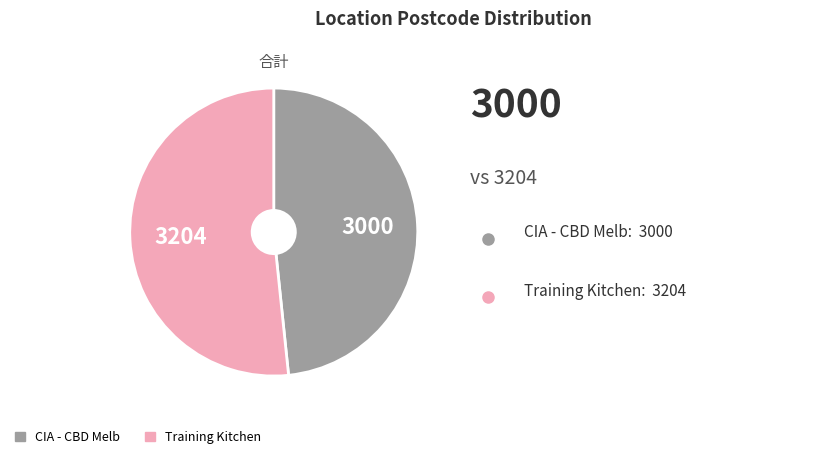

Is the sum of Training Kitchen and CIA - CBD Melb greater than half?

Yes